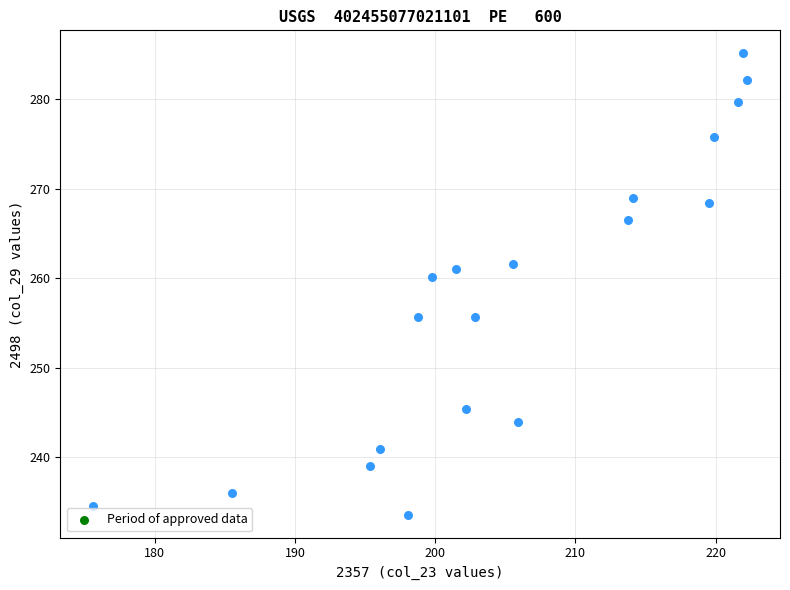

What is the range of X values (max minus min)?

46.6